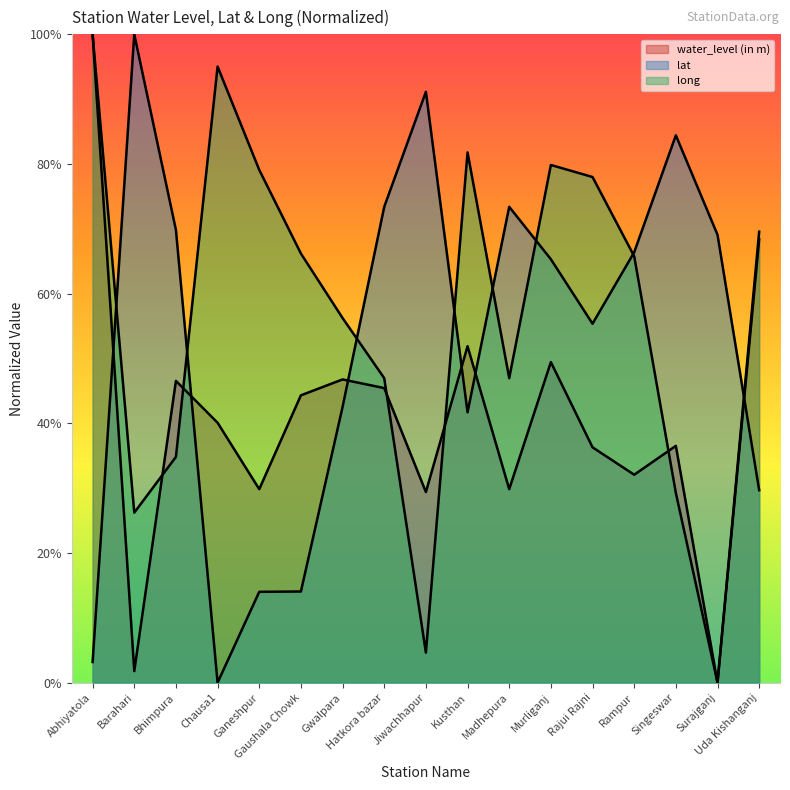

What is the spread (max minus min) of values at Surajganj?

0.7